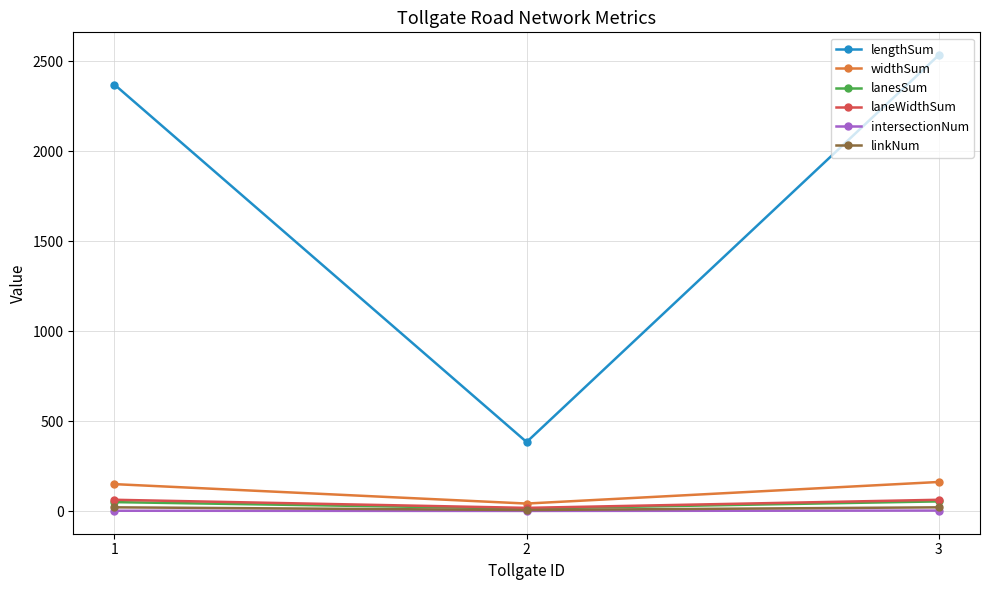

What is the sum of the intersectionNum values at 3 and 1?

5